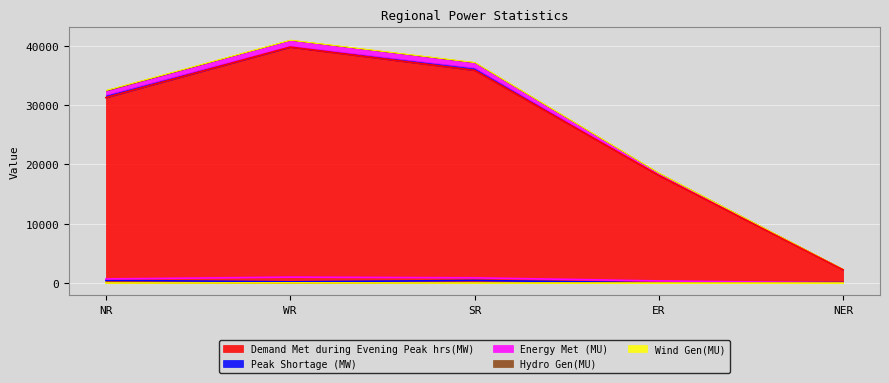

True or false: Demand Met during Evening Peak hrs(MW) has more than 0 interior local peaks.

True